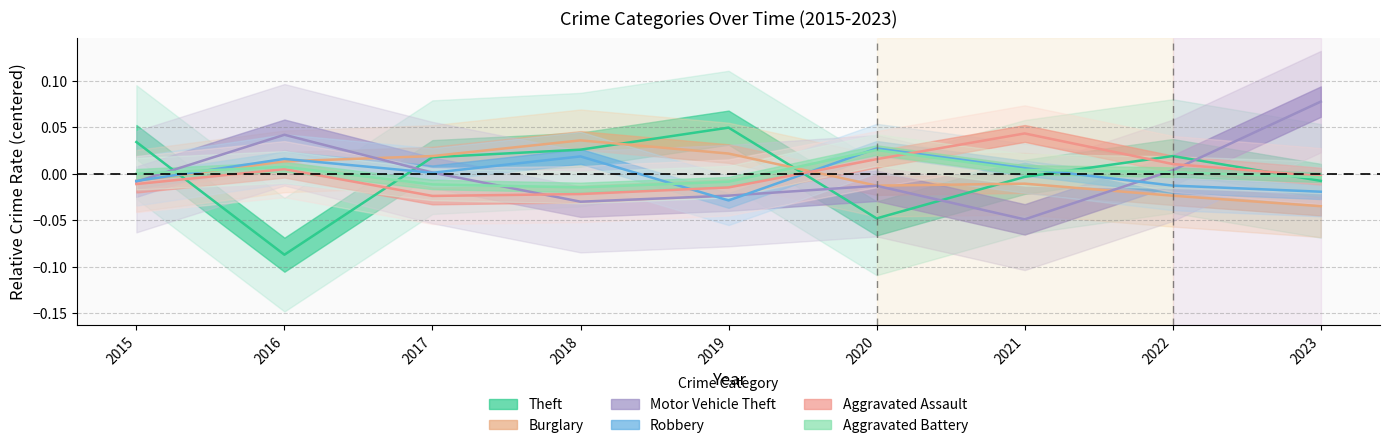

What are all the series names shown in the legend?

Theft, Burglary, Motor Vehicle Theft, Robbery, Aggravated Assault, Aggravated Battery